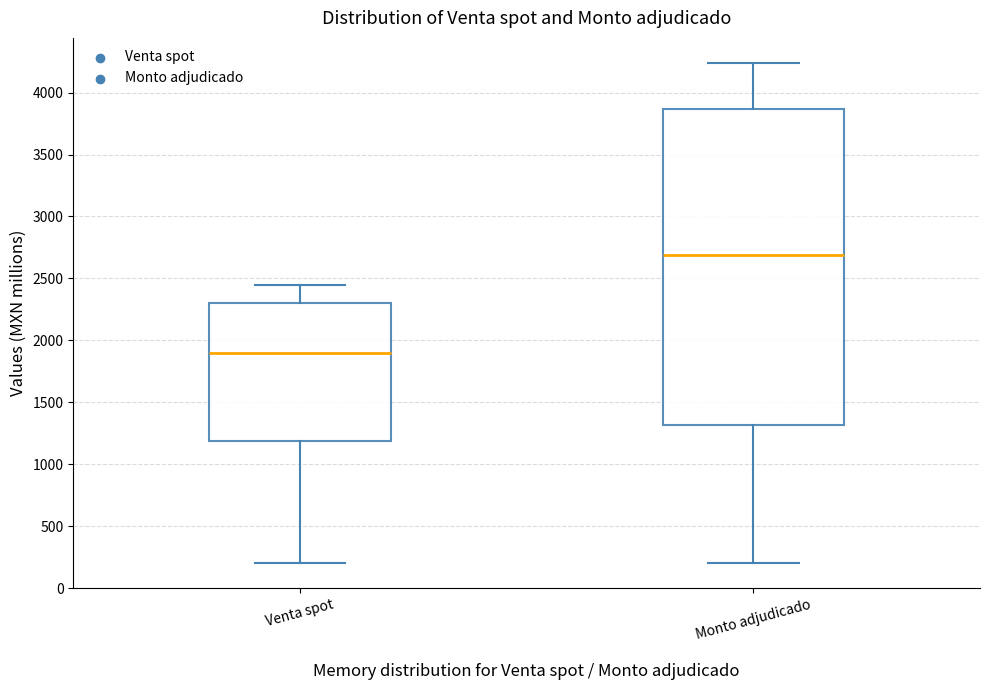

Reading left to right, read every box against the y-axis: the position of its median line, the range the box covers, and the ends of its whiskers. The values are not printed on the chart, so give them approximately, as read against the axis.

Venta spot: median 1900, box 1200 to 2300, whiskers 200 to 2450
Monto adjudicado: median 2700, box 1300 to 3850, whiskers 200 to 4250